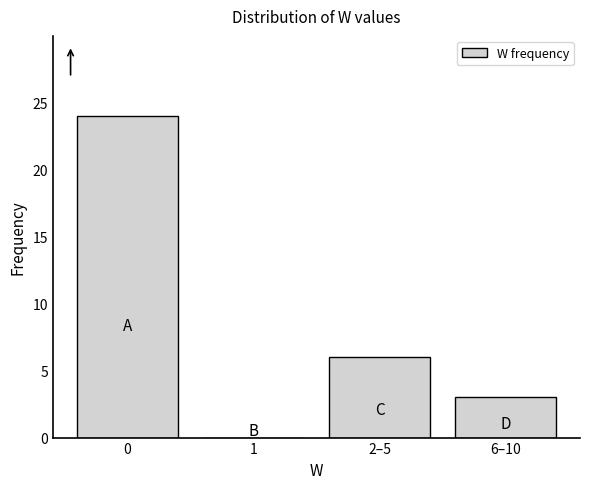

Reading left to right, transcribe all the data shown in this chart.

0=24	1=0	2–5=6	6–10=3